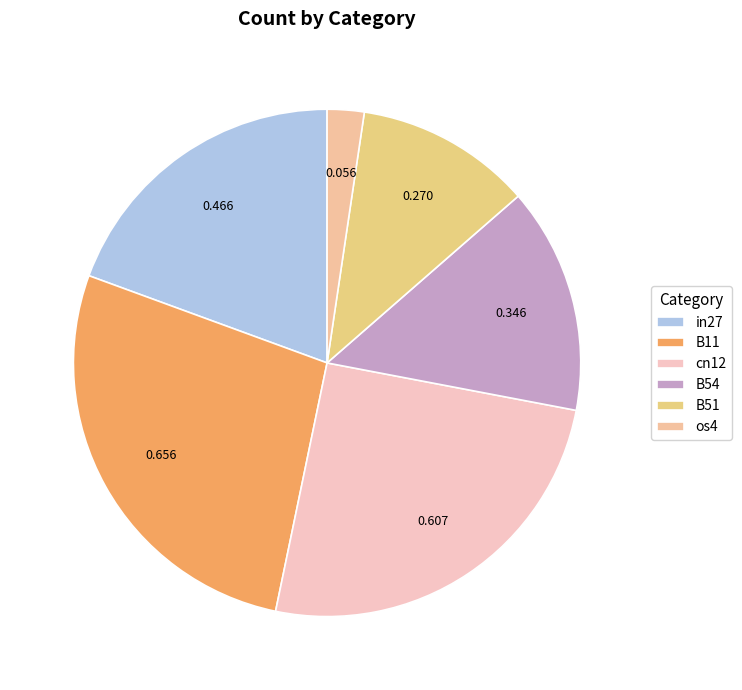

To the nearest percent, what percentage of the pie is B11?

27%